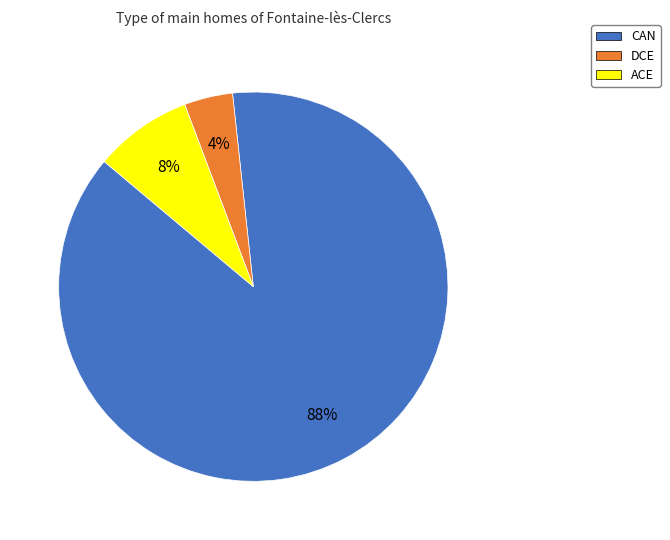

Do ACE and CAN together represent more than half of the pie?

Yes